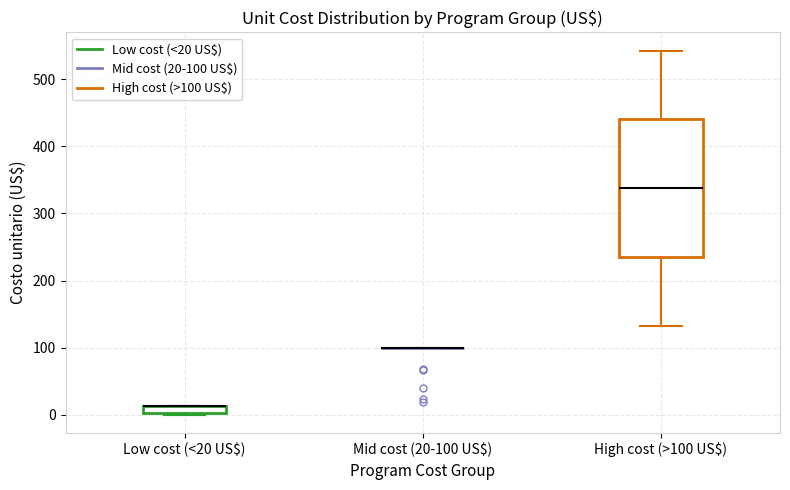

Comparing the boxes themselves (not the whiskers), which one is the tallest?

High cost (>100 US$)